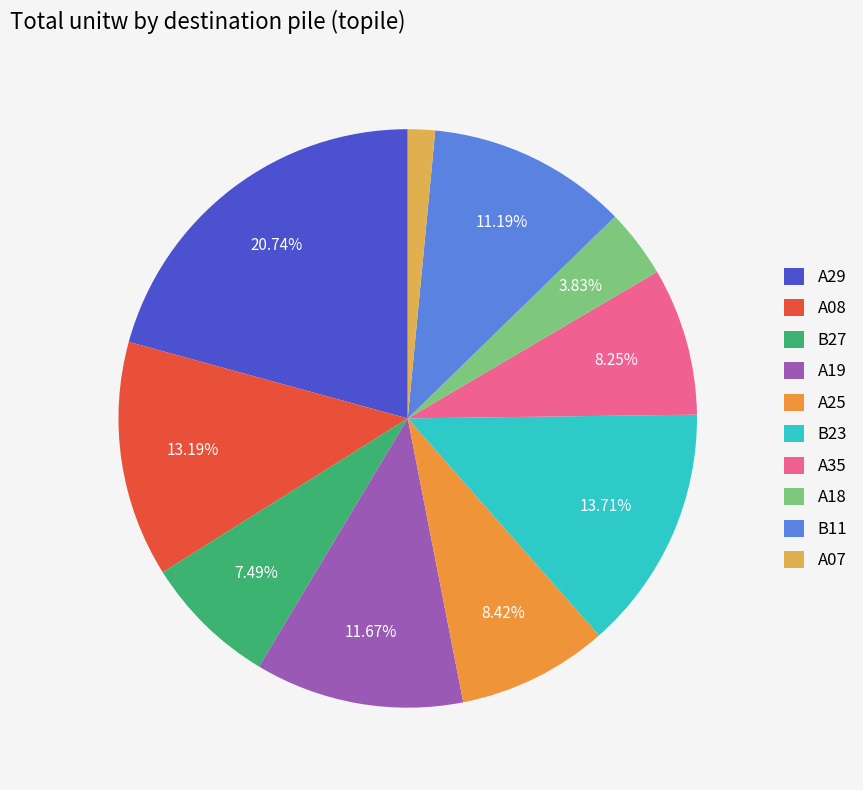

To the nearest percent, what percentage of the pie is A08?

13%